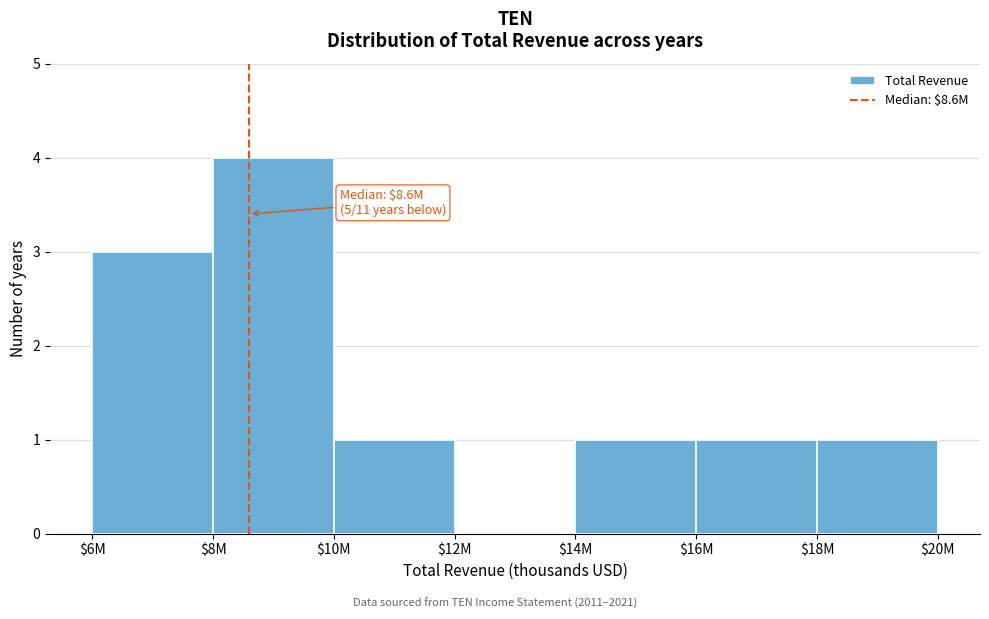

What value does the data have at $6M?

3